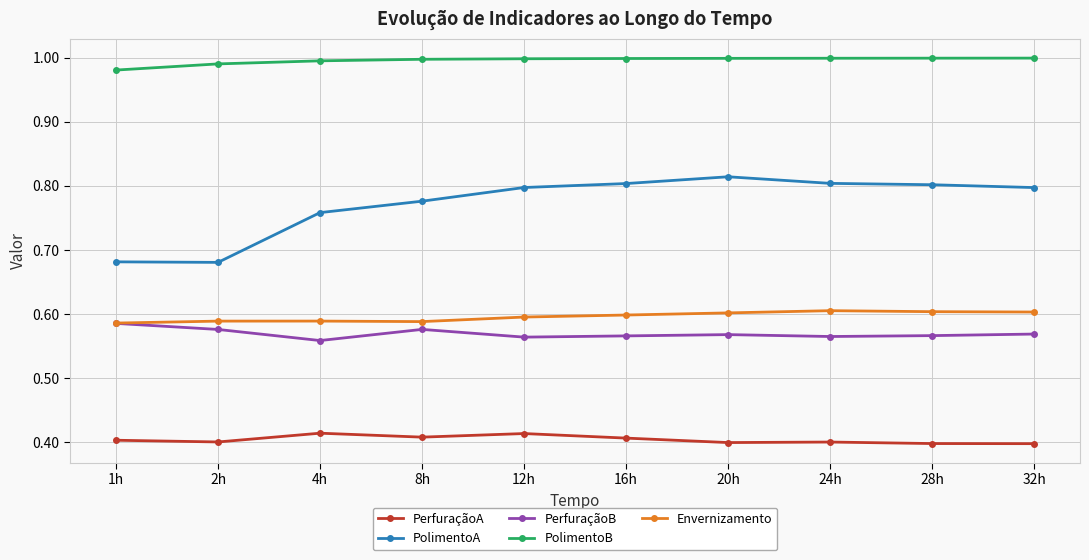

In PerfuraçãoA, how many points are higher than both neighbors (excluding endpoints)?

3